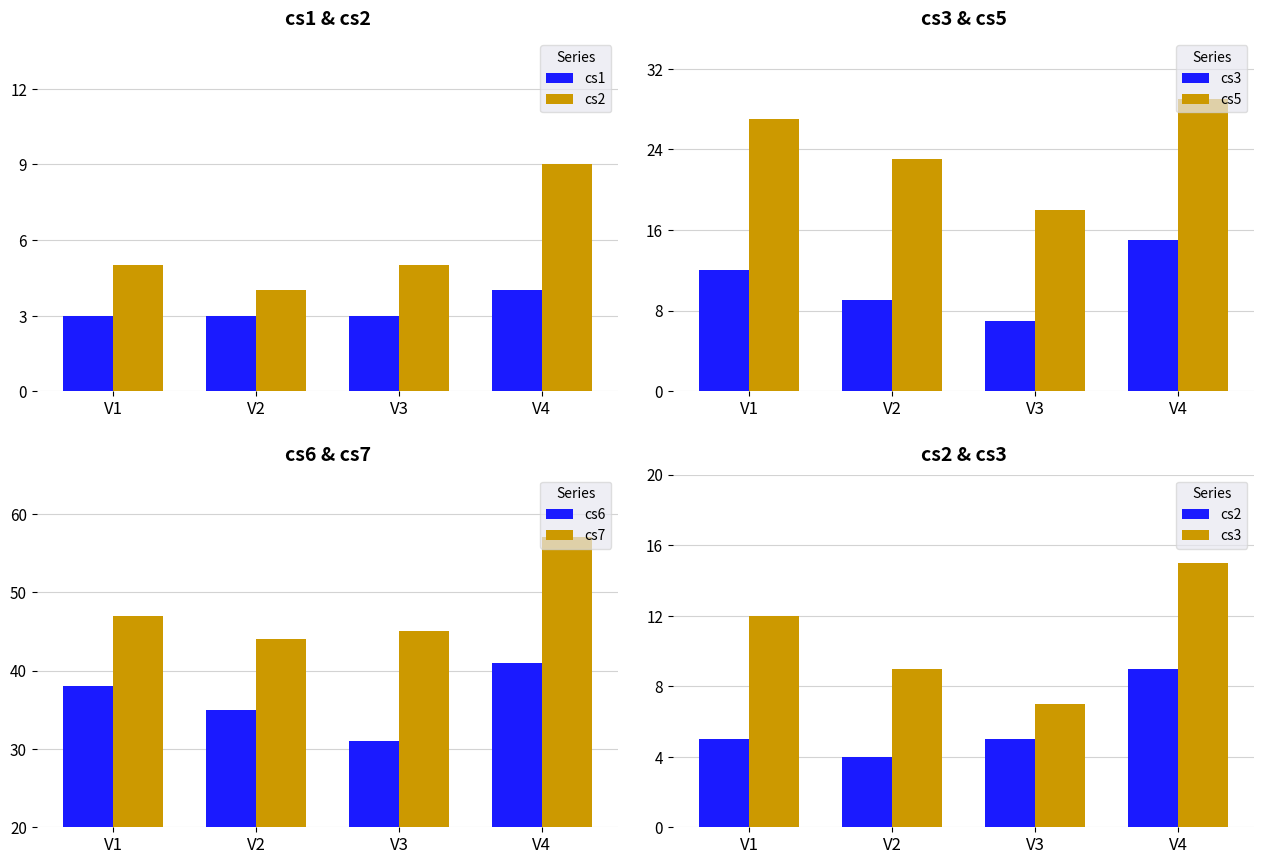

What are all the series names shown in the legend?

cs1, cs2, cs3, cs5, cs6, cs7